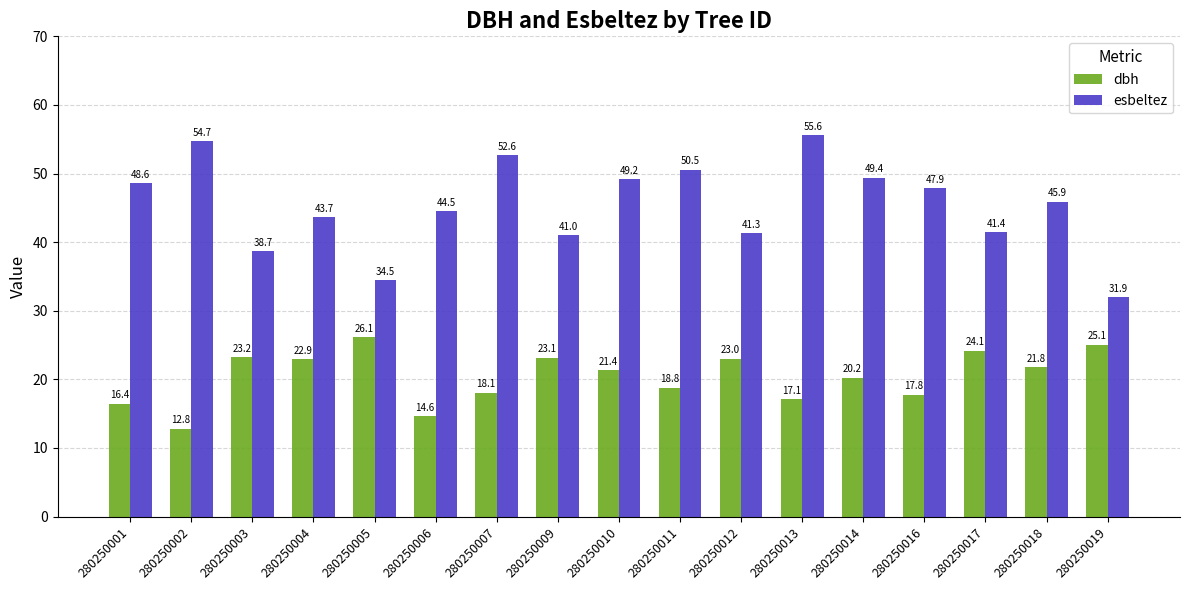

At how many categories does at least one series exceed 30?

17